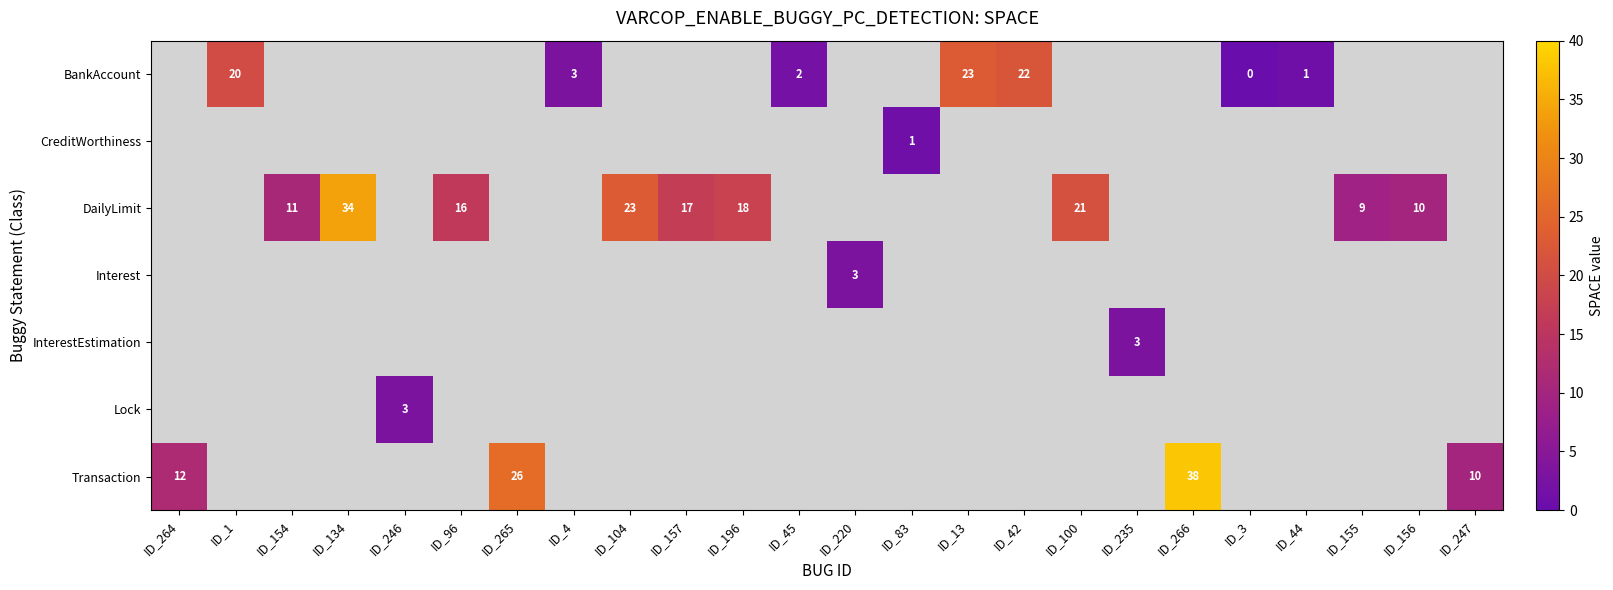

Is it true that DailyLimit equals 9 at ID_155?

True